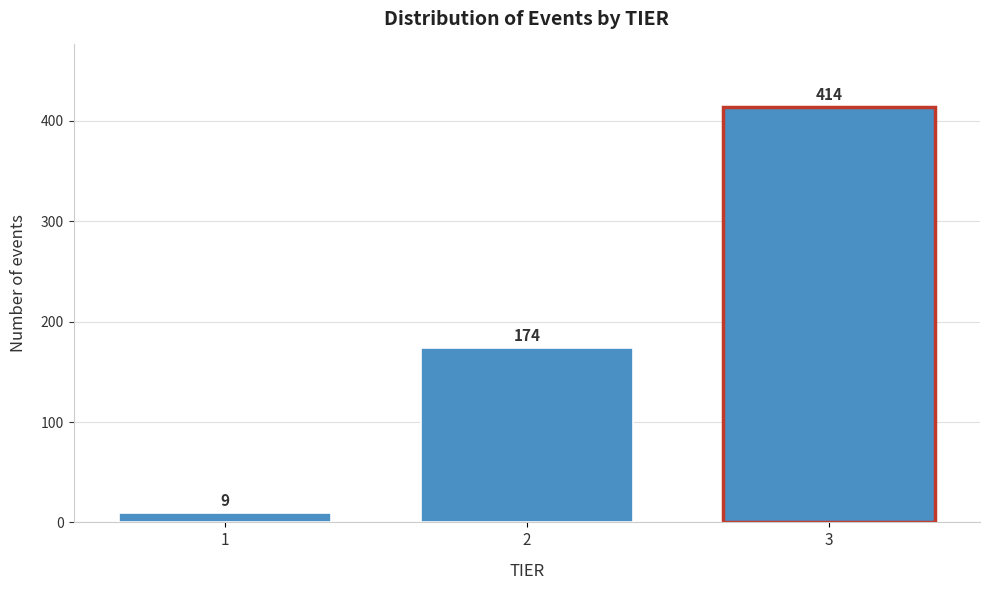

Reading right to left, transcribe all the data shown in this chart.

3=414	2=174	1=9